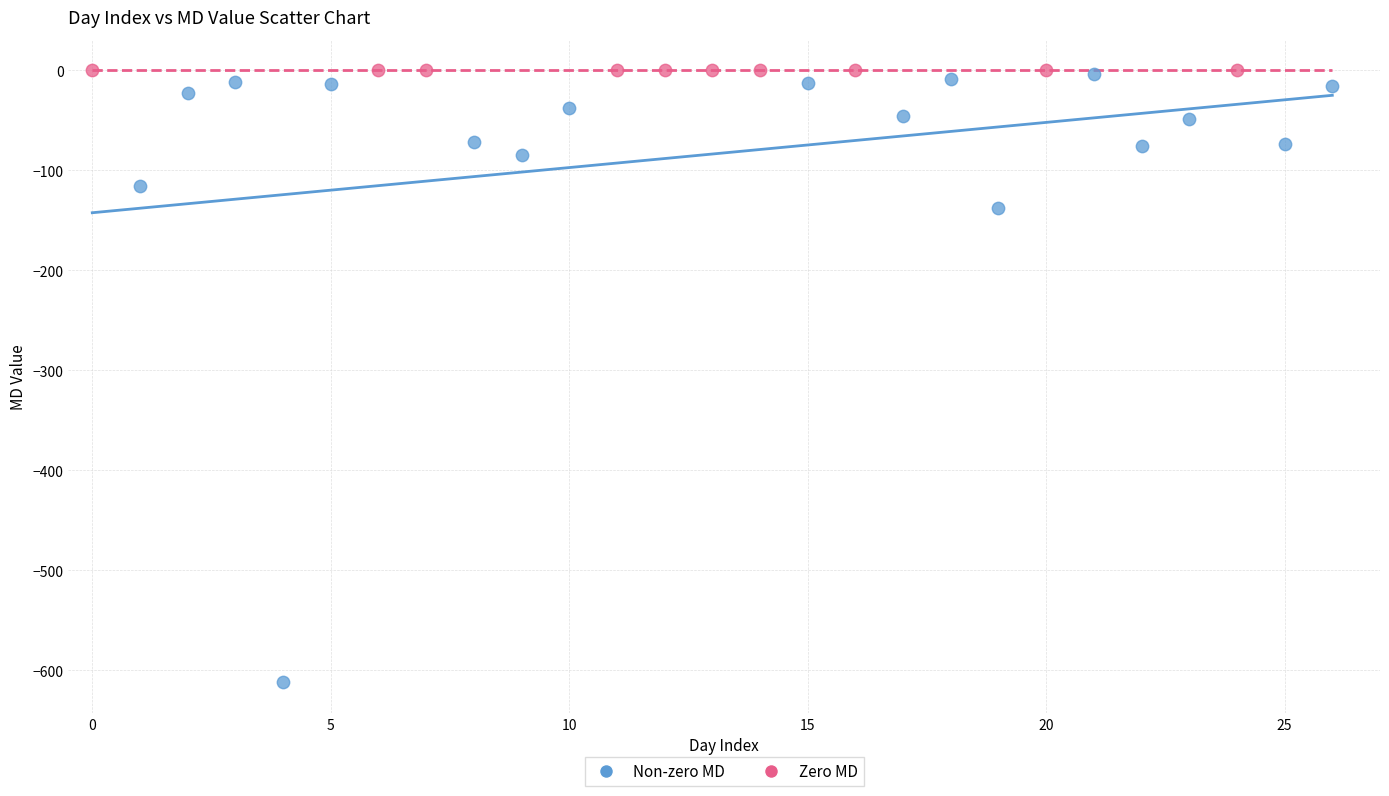

What are all the series names shown in the legend?

Non-zero MD, Zero MD